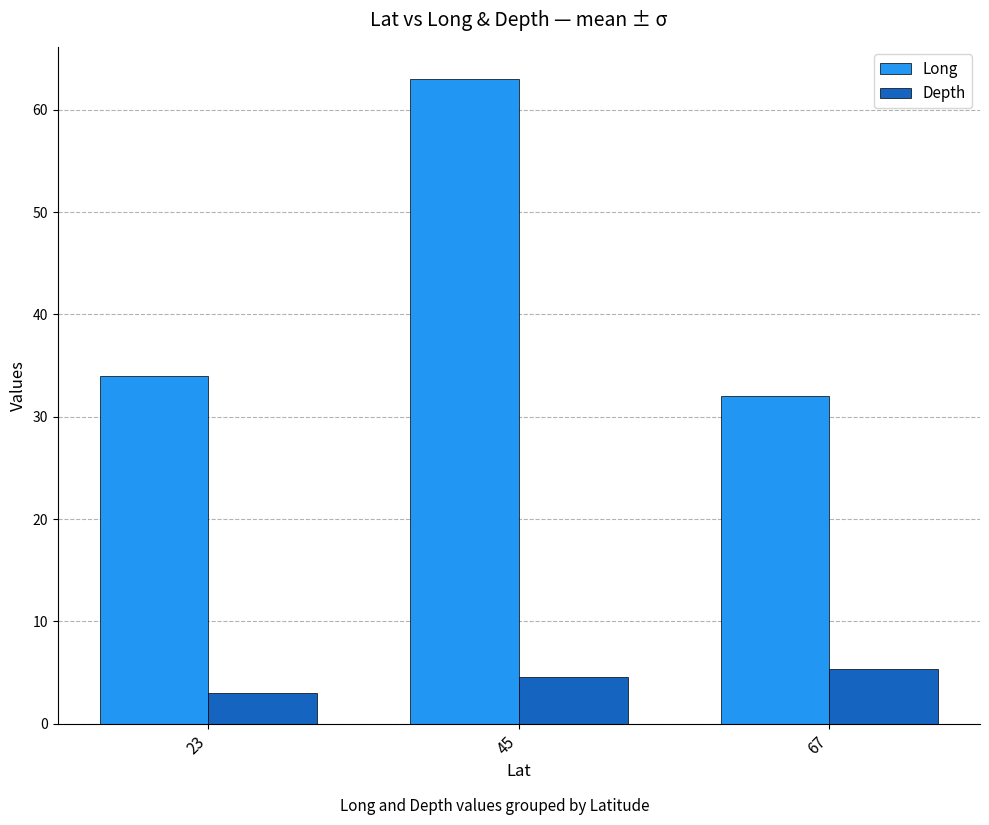

Read the Long value at 45.

63.0